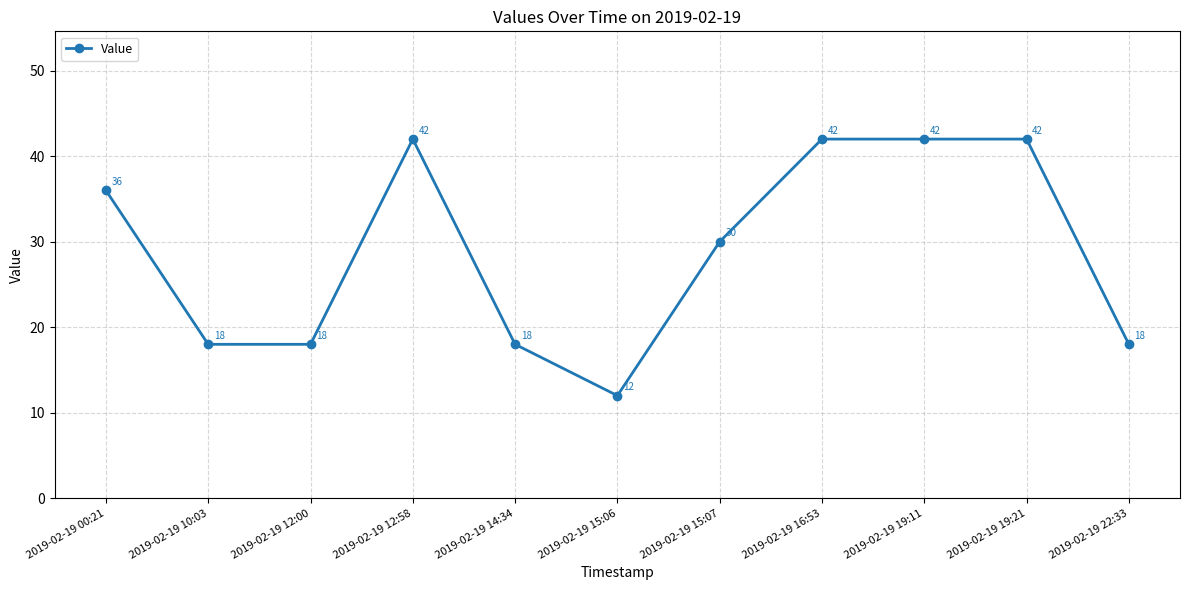

Does the chart have visible grid lines?

Yes